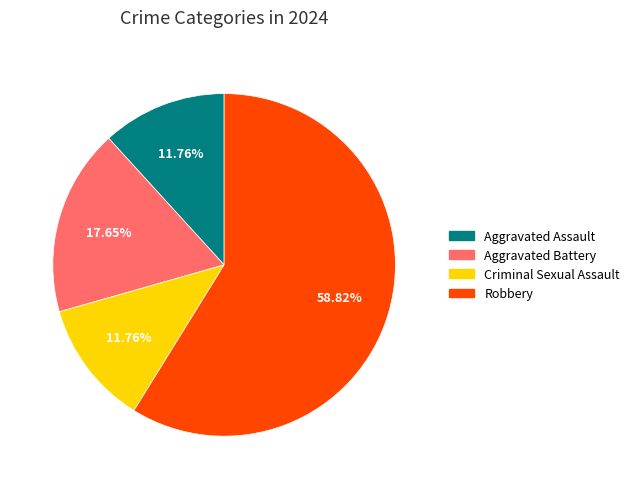

Does Robbery represent more than half of the total?

Yes